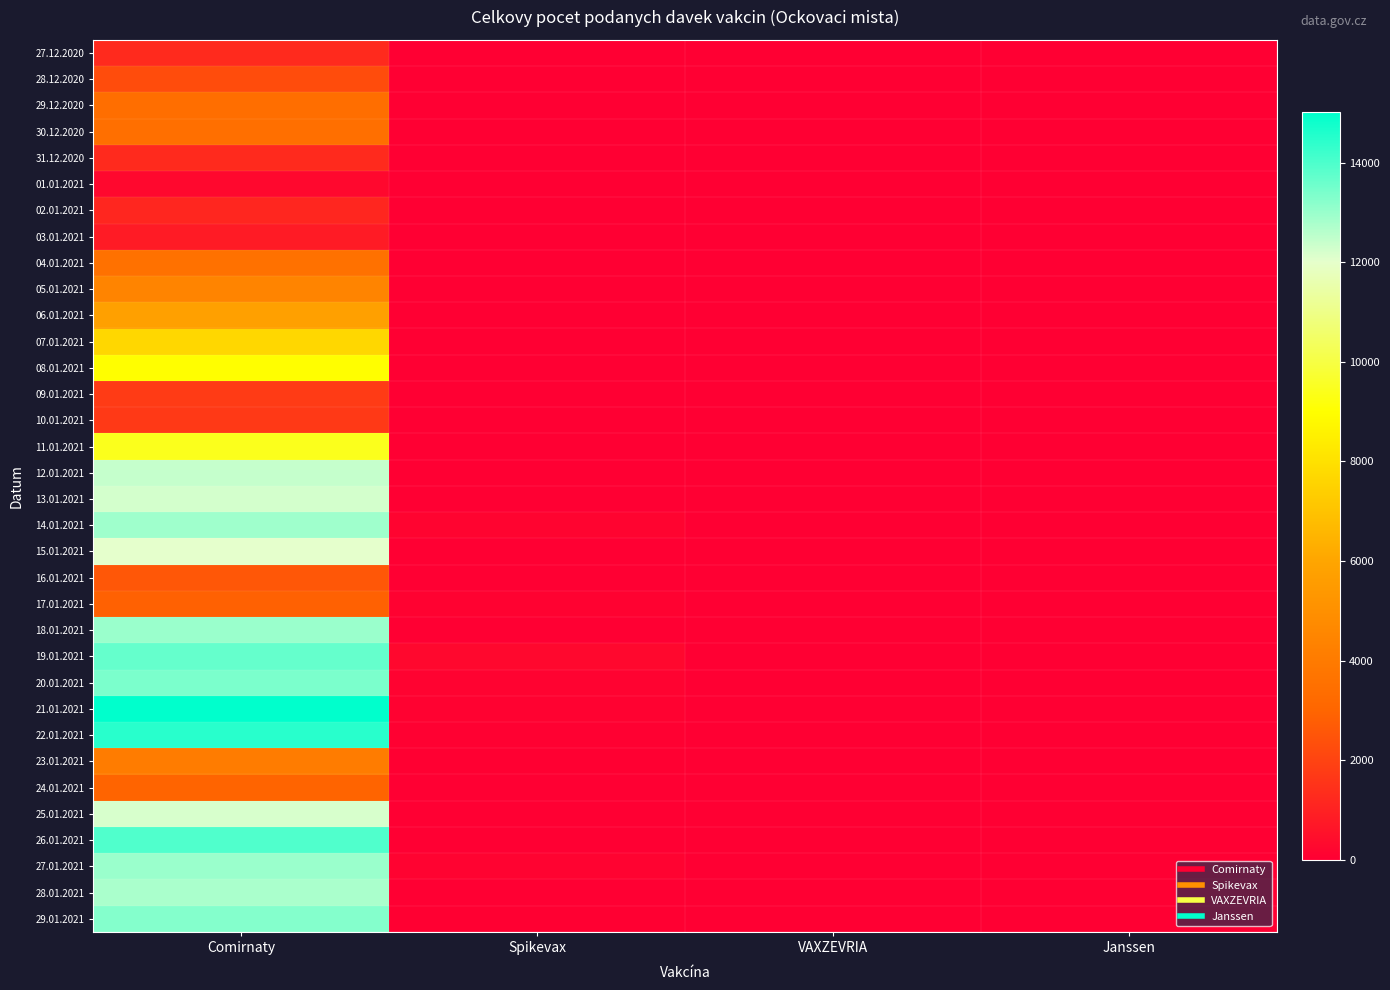

What is the total value across all series at Comirnaty?

254128